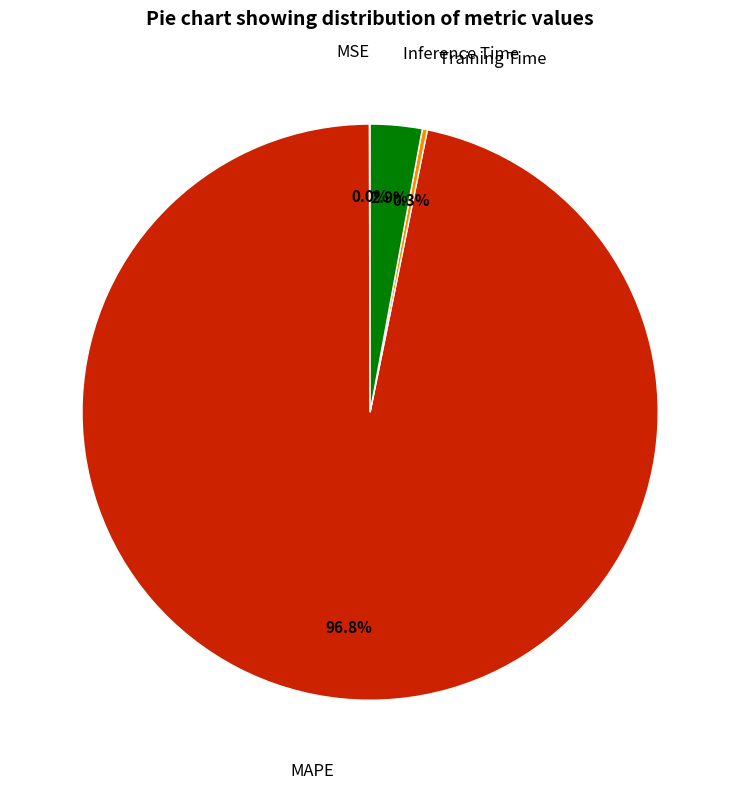

Is there a majority slice in this chart?

Yes